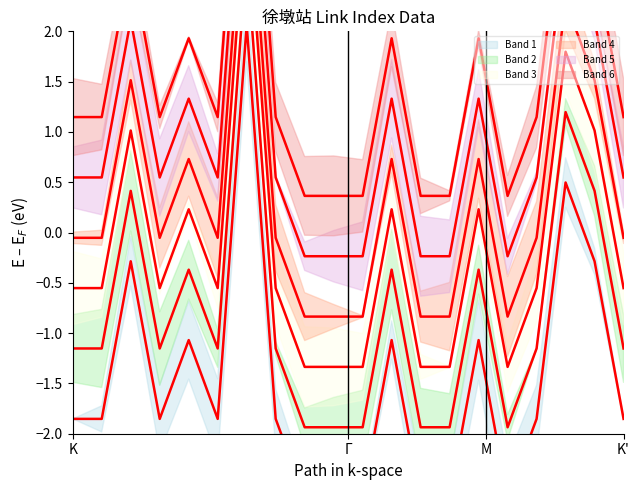

How many values in the Red band 3 series exceed 0?

7